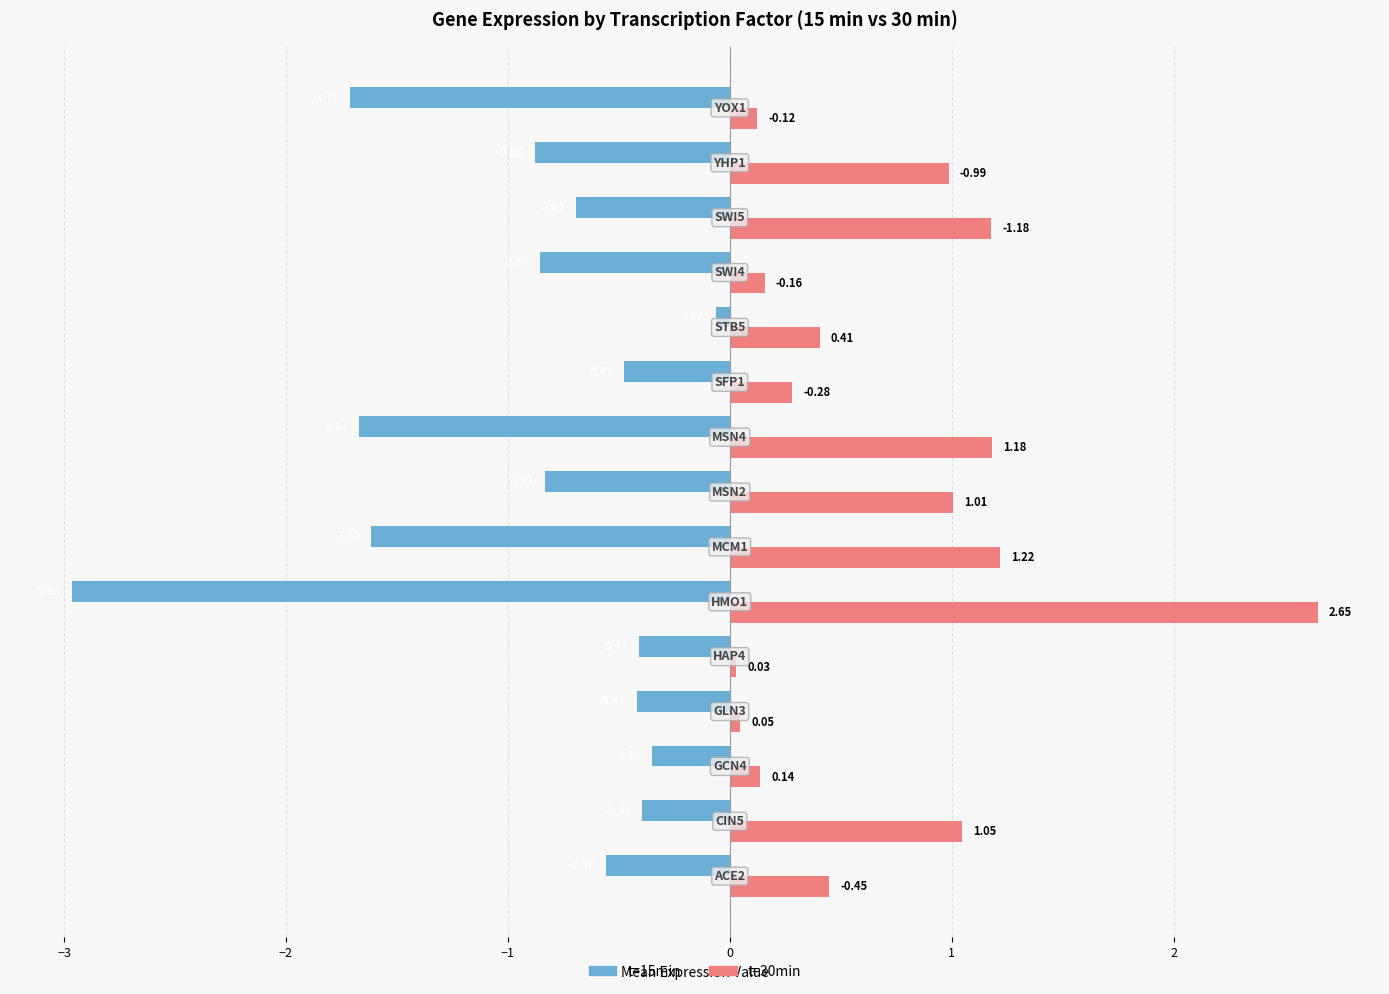

Rank the series by their average value, from highest to lowest.

t=30min, t=15min